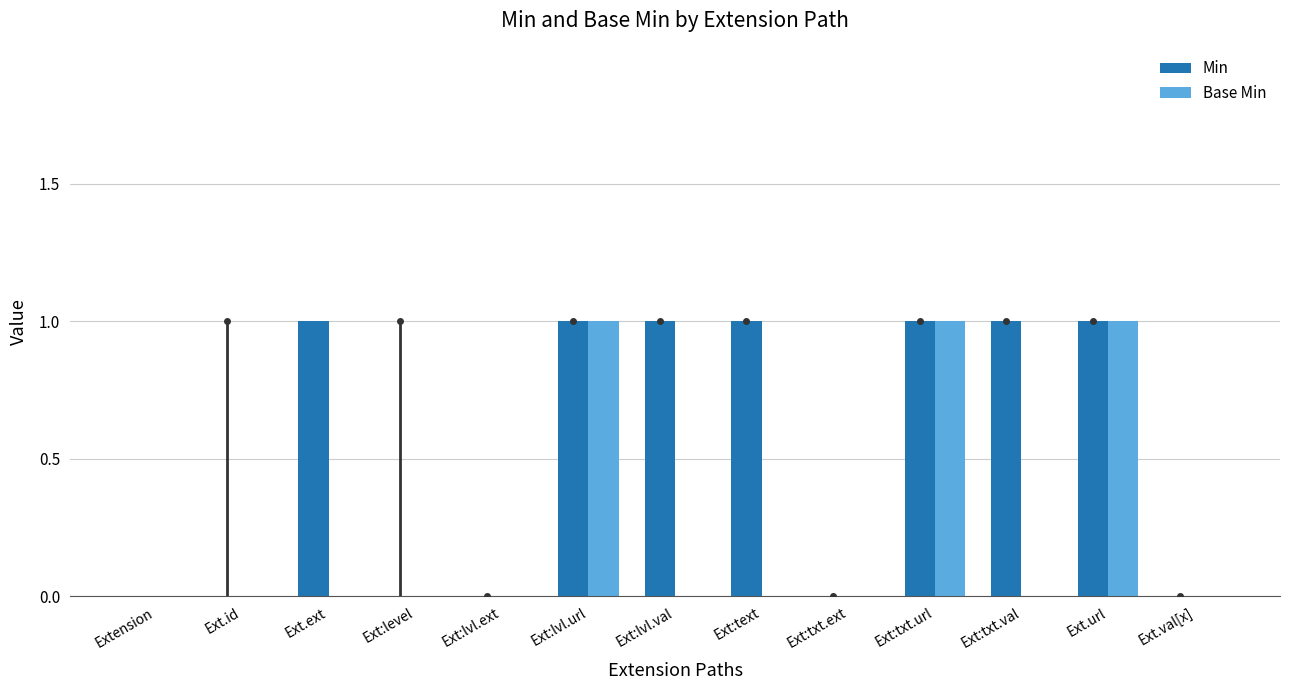

What is the total value across all series at Ext:text?

1